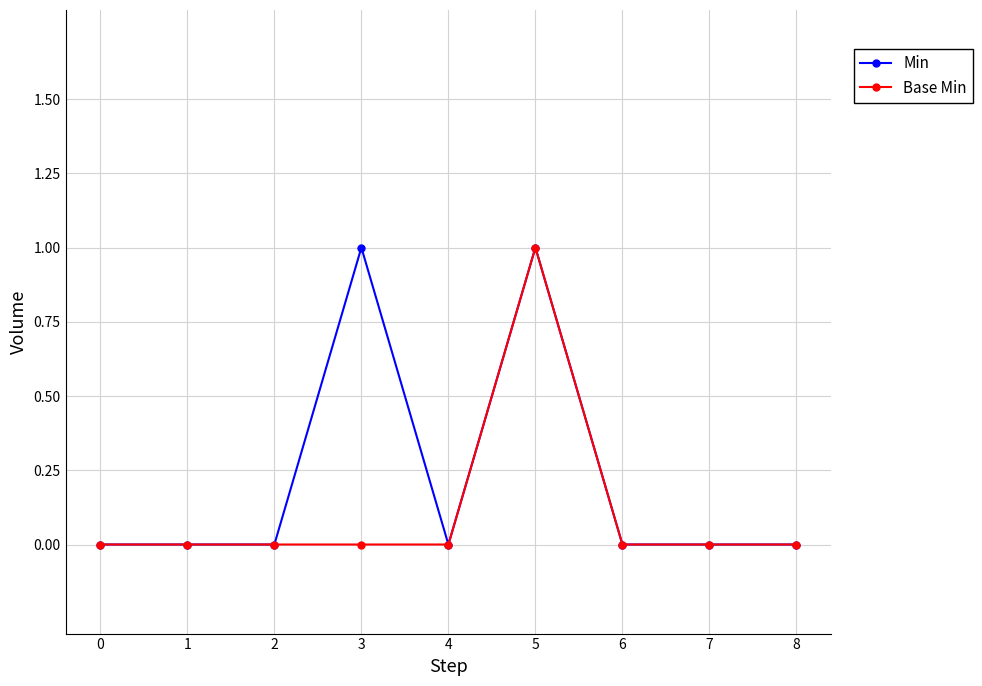

Is the value of Base Min at 7 greater than the value of Min at 5?

No